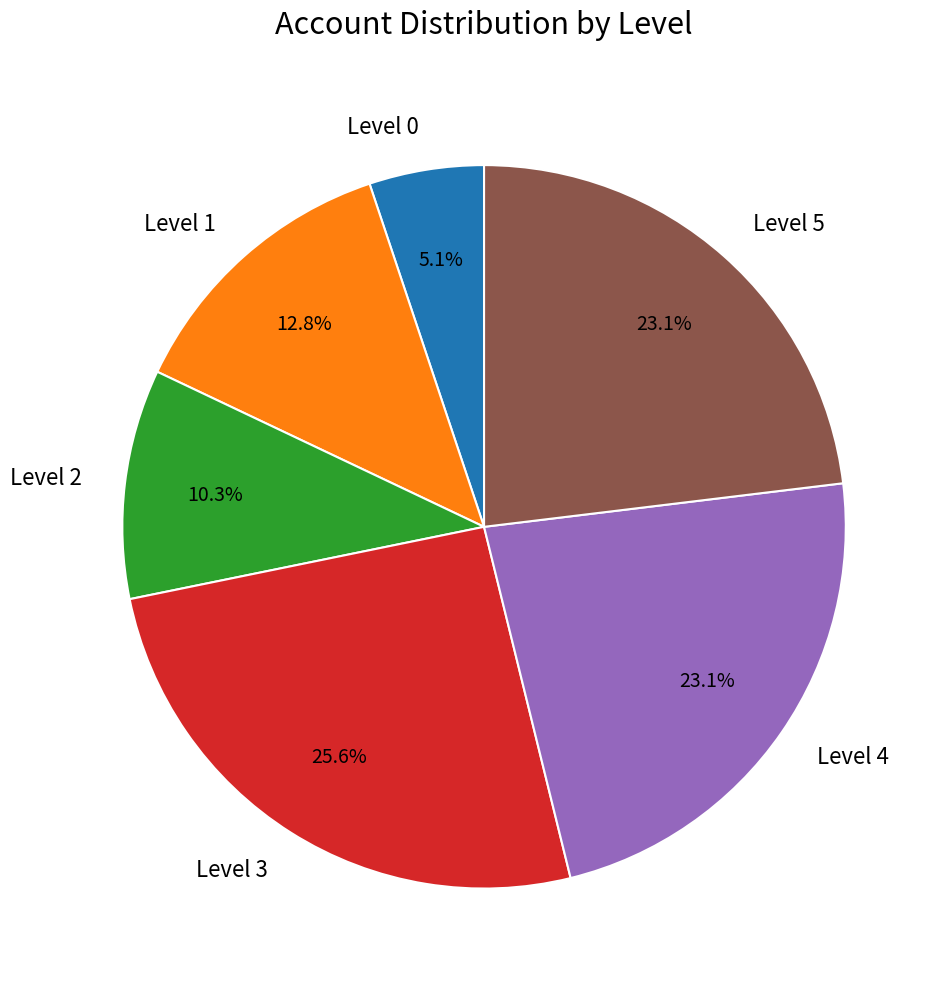

Which has a higher value, Level 3 or Level 1?

Level 3